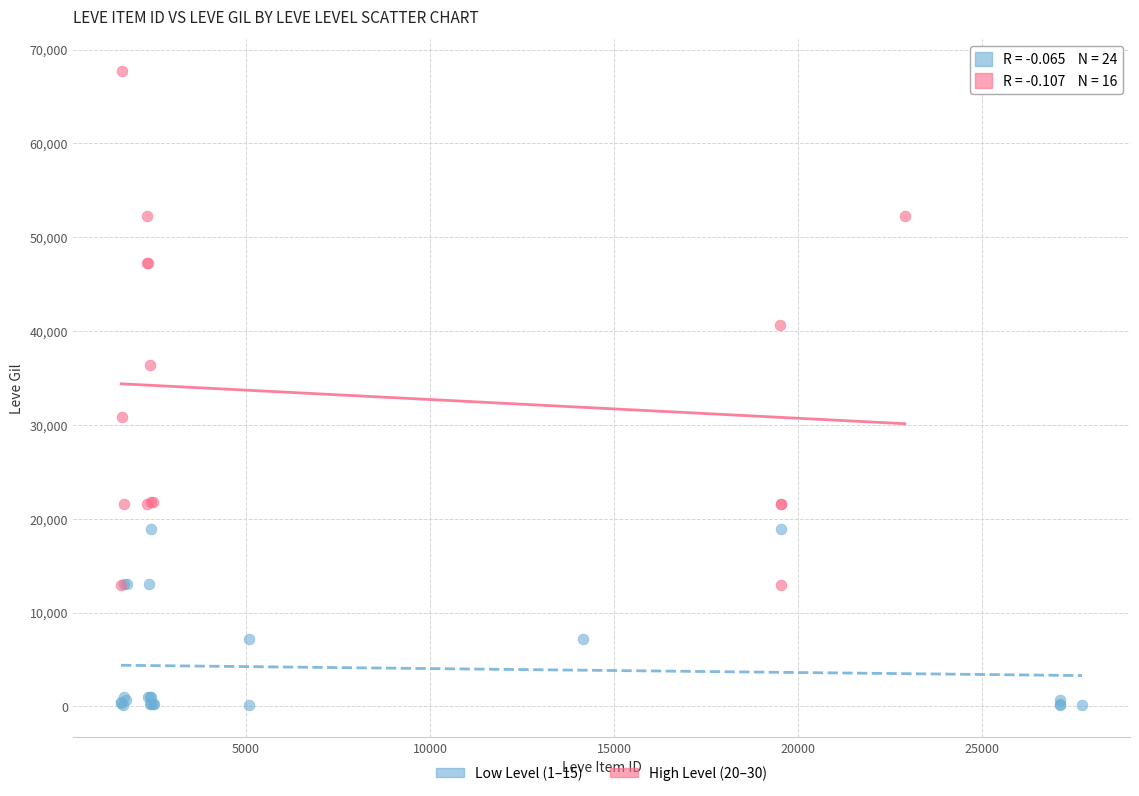

Which series reaches the minimum Y coordinate?

Low Level (1–15)